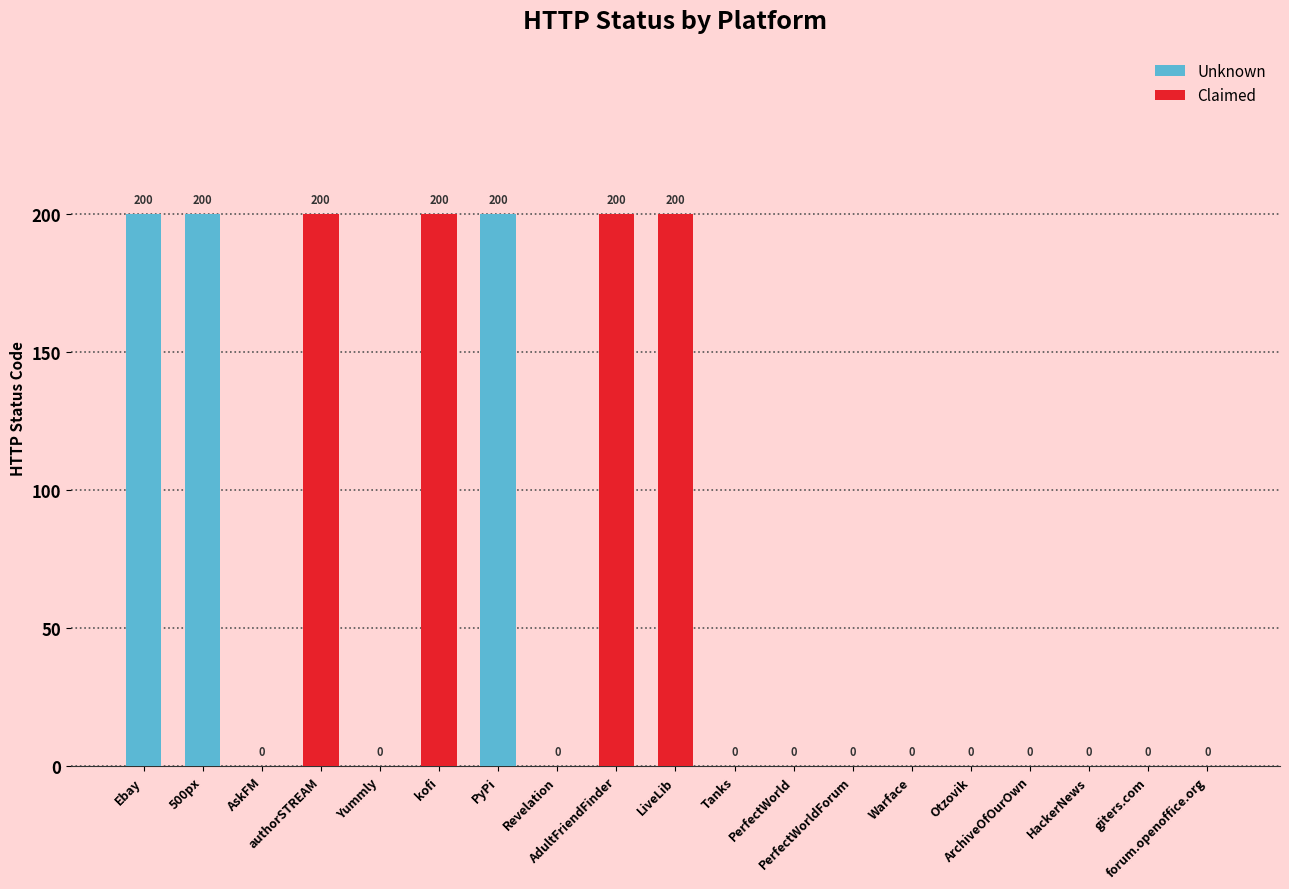

Rank the categories by value from highest to lowest.

Ebay, 500px, authorSTREAM, kofi, PyPi, AdultFriendFinder, LiveLib, AskFM, Yummly, Revelation, Tanks, PerfectWorld, PerfectWorldForum, Warface, Otzovik, ArchiveOfOurOwn, HackerNews, giters.com, forum.openoffice.org